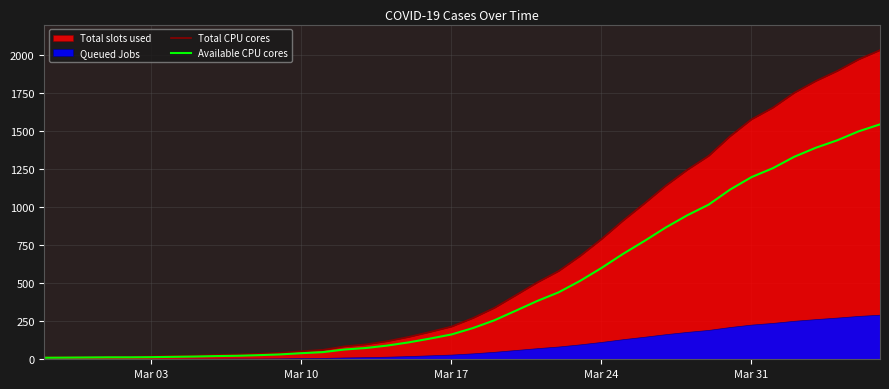

The value of Total CPU cores at Mar 17 is 356. True or false?

False